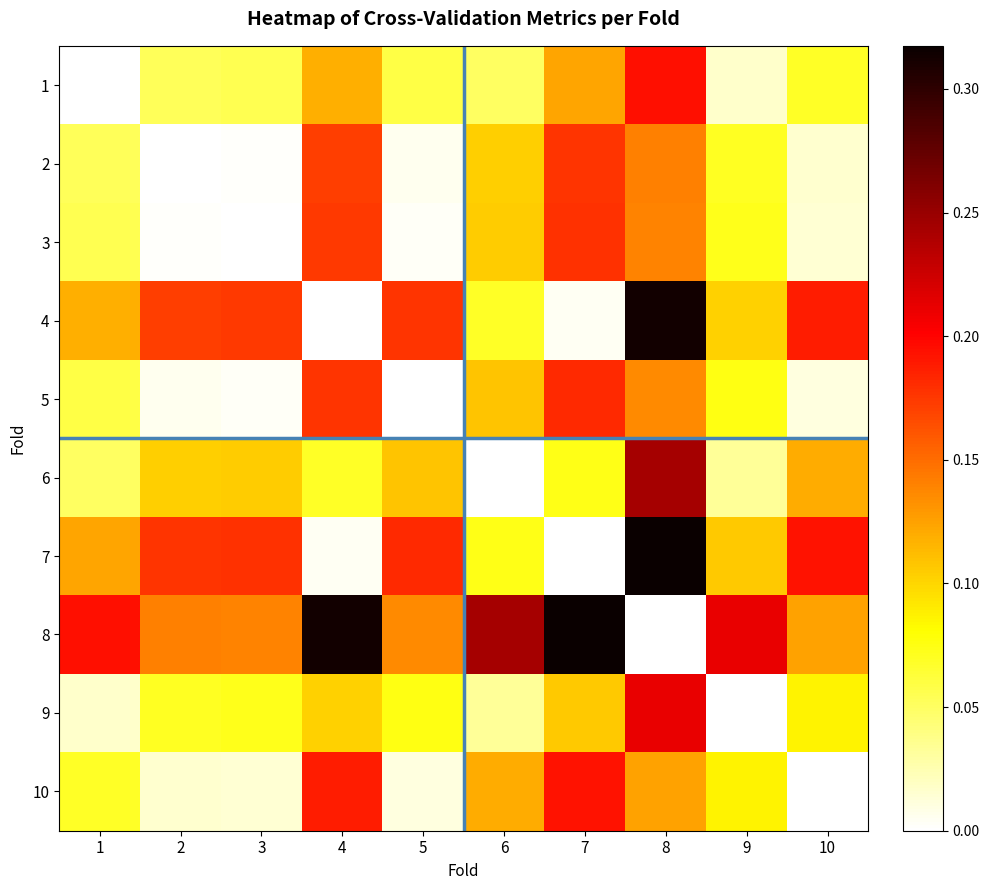

At which category does the chart reach its peak across all series?

8